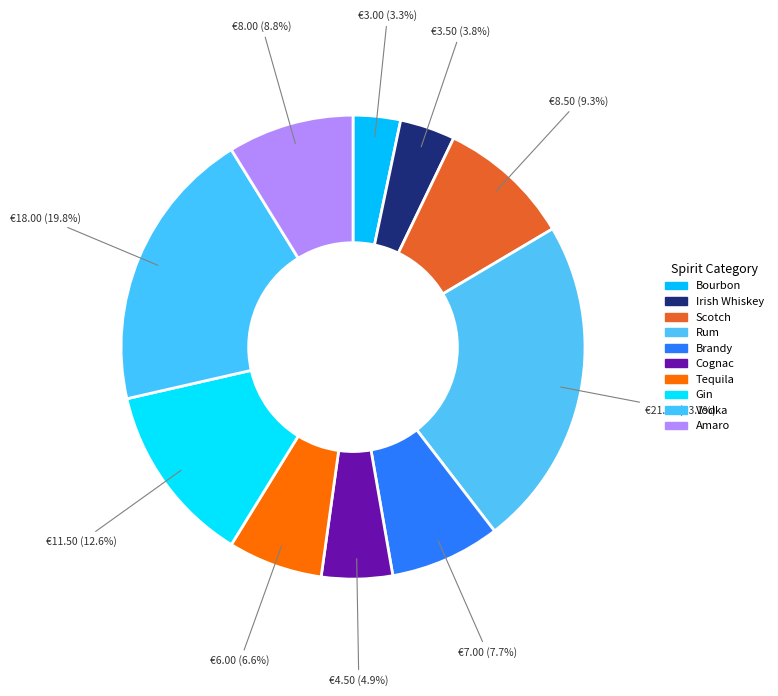

How many slices are in this pie chart?

10